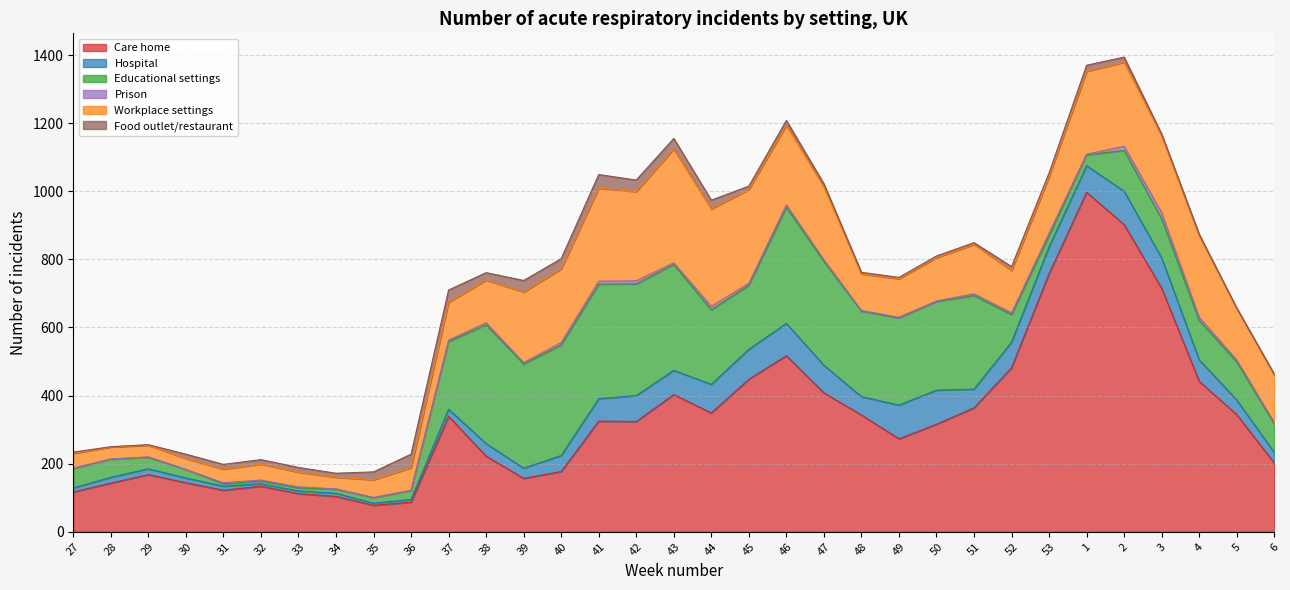

At how many categories does at least one series exceed 194?

23